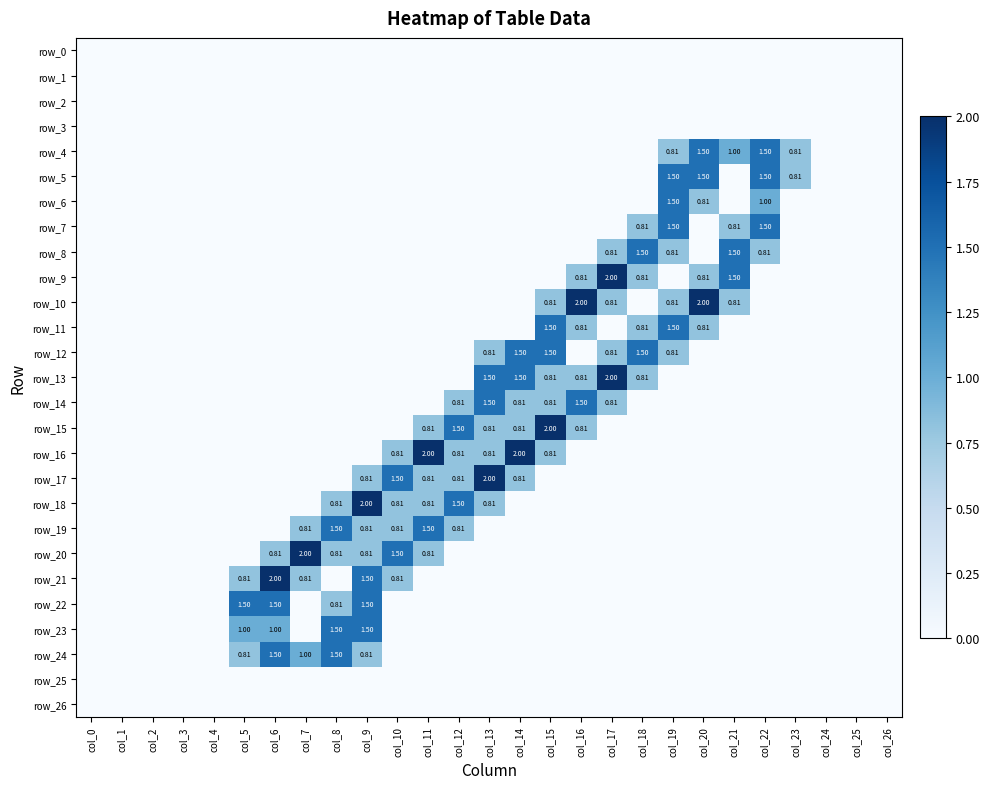

Reading left to right, what are all the values shown in this chart?

row_0: col_0=0.0	col_1=0.0	col_2=0.0	col_3=0.0	col_4=0.0	col_5=0.0	col_6=0.0	col_7=0.0	col_8=0.0	col_9=0.0	col_10=0.0	col_11=0.0	col_12=0.0	col_13=0.0	col_14=0.0	col_15=0.0	col_16=0.0	col_17=0.0	col_18=0.0	col_19=0.0	col_20=0.0	col_21=0.0	col_22=0.0	col_23=0.0	col_24=0.0	col_25=0.0	col_26=0.0
row_1: col_0=0.0	col_1=0.0	col_2=0.0	col_3=0.0	col_4=0.0	col_5=0.0	col_6=0.0	col_7=0.0	col_8=0.0	col_9=0.0	col_10=0.0	col_11=0.0	col_12=0.0	col_13=0.0	col_14=0.0	col_15=0.0	col_16=0.0	col_17=0.0	col_18=0.0	col_19=0.0	col_20=0.0	col_21=0.0	col_22=0.0	col_23=0.0	col_24=0.0	col_25=0.0	col_26=0.0
row_2: col_0=0.0	col_1=0.0	col_2=0.0	col_3=0.0	col_4=0.0	col_5=0.0	col_6=0.0	col_7=0.0	col_8=0.0	col_9=0.0	col_10=0.0	col_11=0.0	col_12=0.0	col_13=0.0	col_14=0.0	col_15=0.0	col_16=0.0	col_17=0.0	col_18=0.0	col_19=0.0	col_20=0.0	col_21=0.0	col_22=0.0	col_23=0.0	col_24=0.0	col_25=0.0	col_26=0.0
row_3: col_0=0.0	col_1=0.0	col_2=0.0	col_3=0.0	col_4=0.0	col_5=0.0	col_6=0.0	col_7=0.0	col_8=0.0	col_9=0.0	col_10=0.0	col_11=0.0	col_12=0.0	col_13=0.0	col_14=0.0	col_15=0.0	col_16=0.0	col_17=0.0	col_18=0.0	col_19=0.0	col_20=0.0	col_21=0.0	col_22=0.0	col_23=0.0	col_24=0.0	col_25=0.0	col_26=0.0
row_4: col_0=0.0	col_1=0.0	col_2=0.0	col_3=0.0	col_4=0.0	col_5=0.0	col_6=0.0	col_7=0.0	col_8=0.0	col_9=0.0	col_10=0.0	col_11=0.0	col_12=0.0	col_13=0.0	col_14=0.0	col_15=0.0	col_16=0.0	col_17=0.0	col_18=0.0	col_19=0.8	col_20=1.5	col_21=1.0	col_22=1.5	col_23=0.8	col_24=0.0	col_25=0.0	col_26=0.0
row_5: col_0=0.0	col_1=0.0	col_2=0.0	col_3=0.0	col_4=0.0	col_5=0.0	col_6=0.0	col_7=0.0	col_8=0.0	col_9=0.0	col_10=0.0	col_11=0.0	col_12=0.0	col_13=0.0	col_14=0.0	col_15=0.0	col_16=0.0	col_17=0.0	col_18=0.0	col_19=1.5	col_20=1.5	col_21=0.0	col_22=1.5	col_23=0.8	col_24=0.0	col_25=0.0	col_26=0.0
row_6: col_0=0.0	col_1=0.0	col_2=0.0	col_3=0.0	col_4=0.0	col_5=0.0	col_6=0.0	col_7=0.0	col_8=0.0	col_9=0.0	col_10=0.0	col_11=0.0	col_12=0.0	col_13=0.0	col_14=0.0	col_15=0.0	col_16=0.0	col_17=0.0	col_18=0.0	col_19=1.5	col_20=0.8	col_21=0.0	col_22=1.0	col_23=0.0	col_24=0.0	col_25=0.0	col_26=0.0
row_7: col_0=0.0	col_1=0.0	col_2=0.0	col_3=0.0	col_4=0.0	col_5=0.0	col_6=0.0	col_7=0.0	col_8=0.0	col_9=0.0	col_10=0.0	col_11=0.0	col_12=0.0	col_13=0.0	col_14=0.0	col_15=0.0	col_16=0.0	col_17=0.0	col_18=0.8	col_19=1.5	col_20=0.0	col_21=0.8	col_22=1.5	col_23=0.0	col_24=0.0	col_25=0.0	col_26=0.0
row_8: col_0=0.0	col_1=0.0	col_2=0.0	col_3=0.0	col_4=0.0	col_5=0.0	col_6=0.0	col_7=0.0	col_8=0.0	col_9=0.0	col_10=0.0	col_11=0.0	col_12=0.0	col_13=0.0	col_14=0.0	col_15=0.0	col_16=0.0	col_17=0.8	col_18=1.5	col_19=0.8	col_20=0.0	col_21=1.5	col_22=0.8	col_23=0.0	col_24=0.0	col_25=0.0	col_26=0.0
row_9: col_0=0.0	col_1=0.0	col_2=0.0	col_3=0.0	col_4=0.0	col_5=0.0	col_6=0.0	col_7=0.0	col_8=0.0	col_9=0.0	col_10=0.0	col_11=0.0	col_12=0.0	col_13=0.0	col_14=0.0	col_15=0.0	col_16=0.8	col_17=2.0	col_18=0.8	col_19=0.0	col_20=0.8	col_21=1.5	col_22=0.0	col_23=0.0	col_24=0.0	col_25=0.0	col_26=0.0
row_10: col_0=0.0	col_1=0.0	col_2=0.0	col_3=0.0	col_4=0.0	col_5=0.0	col_6=0.0	col_7=0.0	col_8=0.0	col_9=0.0	col_10=0.0	col_11=0.0	col_12=0.0	col_13=0.0	col_14=0.0	col_15=0.8	col_16=2.0	col_17=0.8	col_18=0.0	col_19=0.8	col_20=2.0	col_21=0.8	col_22=0.0	col_23=0.0	col_24=0.0	col_25=0.0	col_26=0.0
row_11: col_0=0.0	col_1=0.0	col_2=0.0	col_3=0.0	col_4=0.0	col_5=0.0	col_6=0.0	col_7=0.0	col_8=0.0	col_9=0.0	col_10=0.0	col_11=0.0	col_12=0.0	col_13=0.0	col_14=0.0	col_15=1.5	col_16=0.8	col_17=0.0	col_18=0.8	col_19=1.5	col_20=0.8	col_21=0.0	col_22=0.0	col_23=0.0	col_24=0.0	col_25=0.0	col_26=0.0
row_12: col_0=0.0	col_1=0.0	col_2=0.0	col_3=0.0	col_4=0.0	col_5=0.0	col_6=0.0	col_7=0.0	col_8=0.0	col_9=0.0	col_10=0.0	col_11=0.0	col_12=0.0	col_13=0.8	col_14=1.5	col_15=1.5	col_16=0.0	col_17=0.8	col_18=1.5	col_19=0.8	col_20=0.0	col_21=0.0	col_22=0.0	col_23=0.0	col_24=0.0	col_25=0.0	col_26=0.0
row_13: col_0=0.0	col_1=0.0	col_2=0.0	col_3=0.0	col_4=0.0	col_5=0.0	col_6=0.0	col_7=0.0	col_8=0.0	col_9=0.0	col_10=0.0	col_11=0.0	col_12=0.0	col_13=1.5	col_14=1.5	col_15=0.8	col_16=0.8	col_17=2.0	col_18=0.8	col_19=0.0	col_20=0.0	col_21=0.0	col_22=0.0	col_23=0.0	col_24=0.0	col_25=0.0	col_26=0.0
row_14: col_0=0.0	col_1=0.0	col_2=0.0	col_3=0.0	col_4=0.0	col_5=0.0	col_6=0.0	col_7=0.0	col_8=0.0	col_9=0.0	col_10=0.0	col_11=0.0	col_12=0.8	col_13=1.5	col_14=0.8	col_15=0.8	col_16=1.5	col_17=0.8	col_18=0.0	col_19=0.0	col_20=0.0	col_21=0.0	col_22=0.0	col_23=0.0	col_24=0.0	col_25=0.0	col_26=0.0
row_15: col_0=0.0	col_1=0.0	col_2=0.0	col_3=0.0	col_4=0.0	col_5=0.0	col_6=0.0	col_7=0.0	col_8=0.0	col_9=0.0	col_10=0.0	col_11=0.8	col_12=1.5	col_13=0.8	col_14=0.8	col_15=2.0	col_16=0.8	col_17=0.0	col_18=0.0	col_19=0.0	col_20=0.0	col_21=0.0	col_22=0.0	col_23=0.0	col_24=0.0	col_25=0.0	col_26=0.0
row_16: col_0=0.0	col_1=0.0	col_2=0.0	col_3=0.0	col_4=0.0	col_5=0.0	col_6=0.0	col_7=0.0	col_8=0.0	col_9=0.0	col_10=0.8	col_11=2.0	col_12=0.8	col_13=0.8	col_14=2.0	col_15=0.8	col_16=0.0	col_17=0.0	col_18=0.0	col_19=0.0	col_20=0.0	col_21=0.0	col_22=0.0	col_23=0.0	col_24=0.0	col_25=0.0	col_26=0.0
row_17: col_0=0.0	col_1=0.0	col_2=0.0	col_3=0.0	col_4=0.0	col_5=0.0	col_6=0.0	col_7=0.0	col_8=0.0	col_9=0.8	col_10=1.5	col_11=0.8	col_12=0.8	col_13=2.0	col_14=0.8	col_15=0.0	col_16=0.0	col_17=0.0	col_18=0.0	col_19=0.0	col_20=0.0	col_21=0.0	col_22=0.0	col_23=0.0	col_24=0.0	col_25=0.0	col_26=0.0
row_18: col_0=0.0	col_1=0.0	col_2=0.0	col_3=0.0	col_4=0.0	col_5=0.0	col_6=0.0	col_7=0.0	col_8=0.8	col_9=2.0	col_10=0.8	col_11=0.8	col_12=1.5	col_13=0.8	col_14=0.0	col_15=0.0	col_16=0.0	col_17=0.0	col_18=0.0	col_19=0.0	col_20=0.0	col_21=0.0	col_22=0.0	col_23=0.0	col_24=0.0	col_25=0.0	col_26=0.0
row_19: col_0=0.0	col_1=0.0	col_2=0.0	col_3=0.0	col_4=0.0	col_5=0.0	col_6=0.0	col_7=0.8	col_8=1.5	col_9=0.8	col_10=0.8	col_11=1.5	col_12=0.8	col_13=0.0	col_14=0.0	col_15=0.0	col_16=0.0	col_17=0.0	col_18=0.0	col_19=0.0	col_20=0.0	col_21=0.0	col_22=0.0	col_23=0.0	col_24=0.0	col_25=0.0	col_26=0.0
row_20: col_0=0.0	col_1=0.0	col_2=0.0	col_3=0.0	col_4=0.0	col_5=0.0	col_6=0.8	col_7=2.0	col_8=0.8	col_9=0.8	col_10=1.5	col_11=0.8	col_12=0.0	col_13=0.0	col_14=0.0	col_15=0.0	col_16=0.0	col_17=0.0	col_18=0.0	col_19=0.0	col_20=0.0	col_21=0.0	col_22=0.0	col_23=0.0	col_24=0.0	col_25=0.0	col_26=0.0
row_21: col_0=0.0	col_1=0.0	col_2=0.0	col_3=0.0	col_4=0.0	col_5=0.8	col_6=2.0	col_7=0.8	col_8=0.0	col_9=1.5	col_10=0.8	col_11=0.0	col_12=0.0	col_13=0.0	col_14=0.0	col_15=0.0	col_16=0.0	col_17=0.0	col_18=0.0	col_19=0.0	col_20=0.0	col_21=0.0	col_22=0.0	col_23=0.0	col_24=0.0	col_25=0.0	col_26=0.0
row_22: col_0=0.0	col_1=0.0	col_2=0.0	col_3=0.0	col_4=0.0	col_5=1.5	col_6=1.5	col_7=0.0	col_8=0.8	col_9=1.5	col_10=0.0	col_11=0.0	col_12=0.0	col_13=0.0	col_14=0.0	col_15=0.0	col_16=0.0	col_17=0.0	col_18=0.0	col_19=0.0	col_20=0.0	col_21=0.0	col_22=0.0	col_23=0.0	col_24=0.0	col_25=0.0	col_26=0.0
row_23: col_0=0.0	col_1=0.0	col_2=0.0	col_3=0.0	col_4=0.0	col_5=1.0	col_6=1.0	col_7=0.0	col_8=1.5	col_9=1.5	col_10=0.0	col_11=0.0	col_12=0.0	col_13=0.0	col_14=0.0	col_15=0.0	col_16=0.0	col_17=0.0	col_18=0.0	col_19=0.0	col_20=0.0	col_21=0.0	col_22=0.0	col_23=0.0	col_24=0.0	col_25=0.0	col_26=0.0
row_24: col_0=0.0	col_1=0.0	col_2=0.0	col_3=0.0	col_4=0.0	col_5=0.8	col_6=1.5	col_7=1.0	col_8=1.5	col_9=0.8	col_10=0.0	col_11=0.0	col_12=0.0	col_13=0.0	col_14=0.0	col_15=0.0	col_16=0.0	col_17=0.0	col_18=0.0	col_19=0.0	col_20=0.0	col_21=0.0	col_22=0.0	col_23=0.0	col_24=0.0	col_25=0.0	col_26=0.0
row_25: col_0=0.0	col_1=0.0	col_2=0.0	col_3=0.0	col_4=0.0	col_5=0.0	col_6=0.0	col_7=0.0	col_8=0.0	col_9=0.0	col_10=0.0	col_11=0.0	col_12=0.0	col_13=0.0	col_14=0.0	col_15=0.0	col_16=0.0	col_17=0.0	col_18=0.0	col_19=0.0	col_20=0.0	col_21=0.0	col_22=0.0	col_23=0.0	col_24=0.0	col_25=0.0	col_26=0.0
row_26: col_0=0.0	col_1=0.0	col_2=0.0	col_3=0.0	col_4=0.0	col_5=0.0	col_6=0.0	col_7=0.0	col_8=0.0	col_9=0.0	col_10=0.0	col_11=0.0	col_12=0.0	col_13=0.0	col_14=0.0	col_15=0.0	col_16=0.0	col_17=0.0	col_18=0.0	col_19=0.0	col_20=0.0	col_21=0.0	col_22=0.0	col_23=0.0	col_24=0.0	col_25=0.0	col_26=0.0